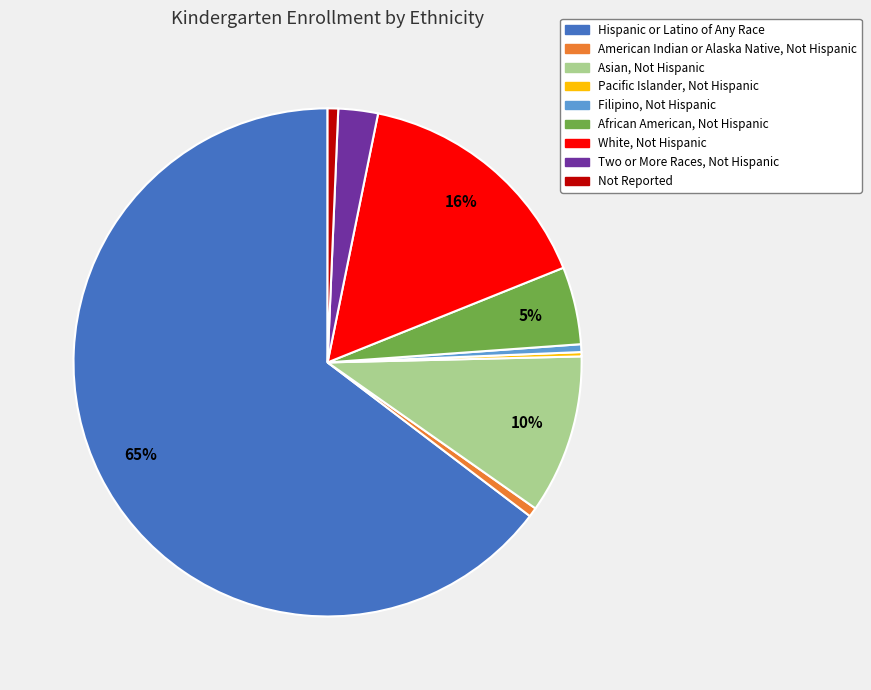

True or false: Not Reported accounts for 1% of the total.

True